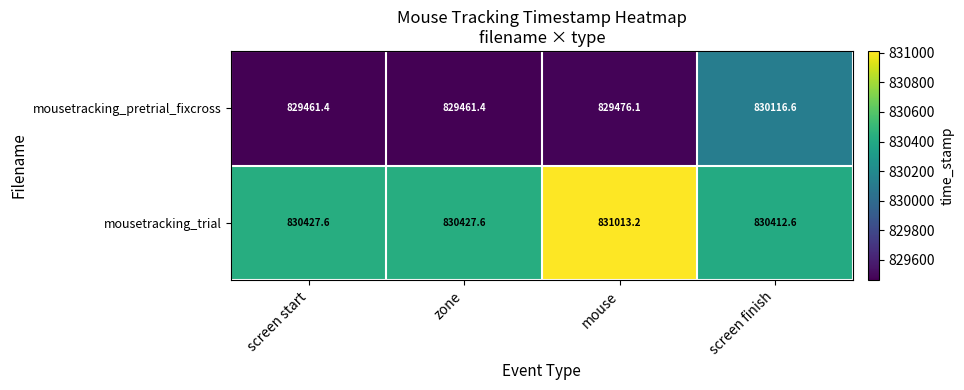

What is the spread (max minus min) of values at screen start?

966.2